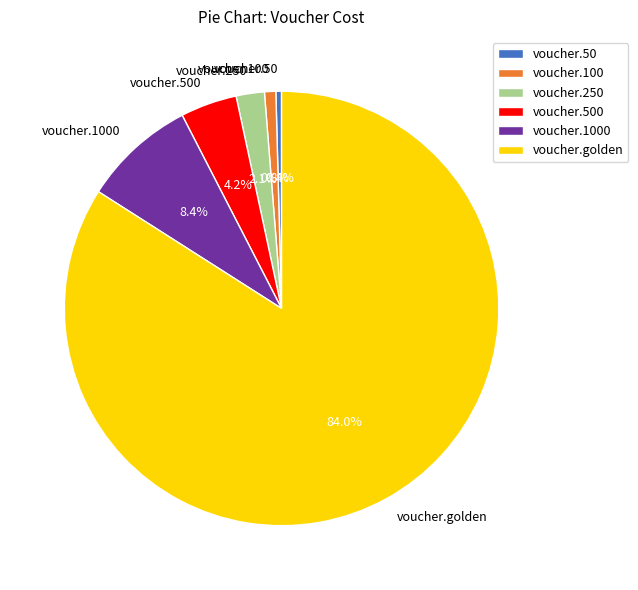

To the nearest percent, what is the difference between the voucher.500 and voucher.250 slice percentages?

2%